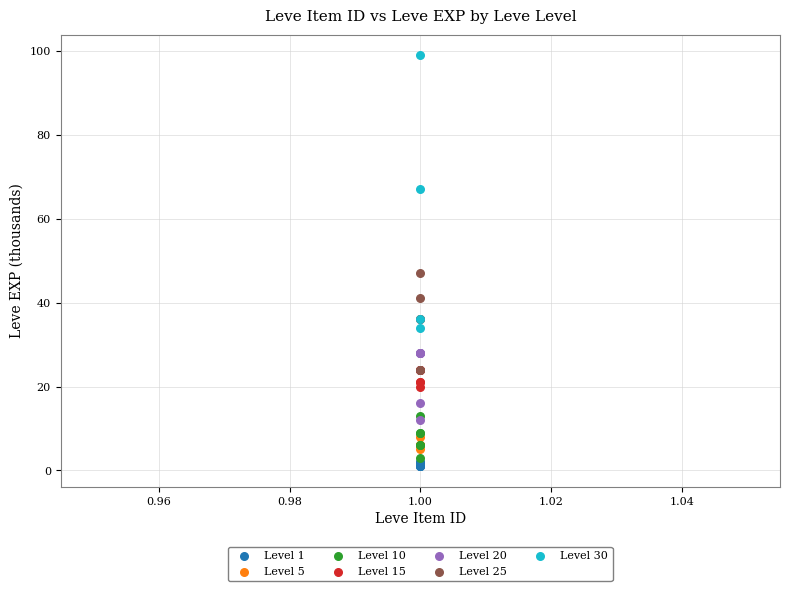

Which series has the widest spread of Y values?

Level 30